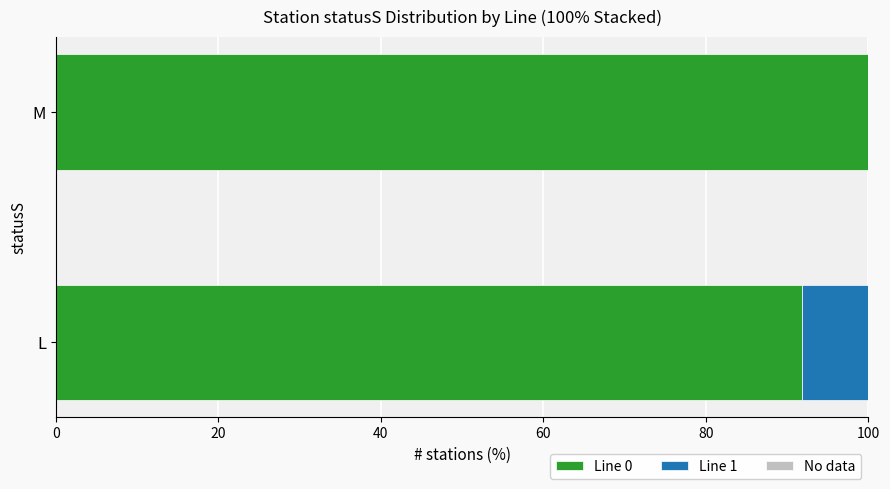

At which label does Line 0 reach its peak?

M